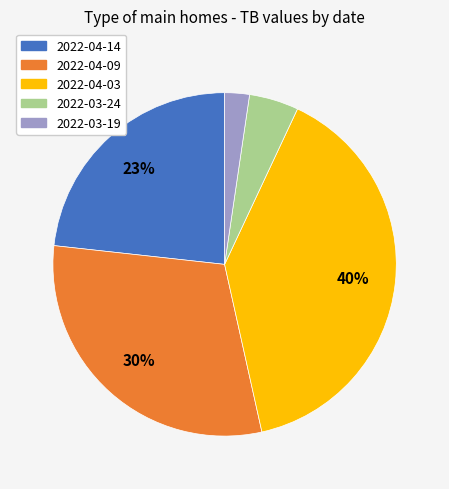

Does 2022-04-03 represent more than half of the total?

No